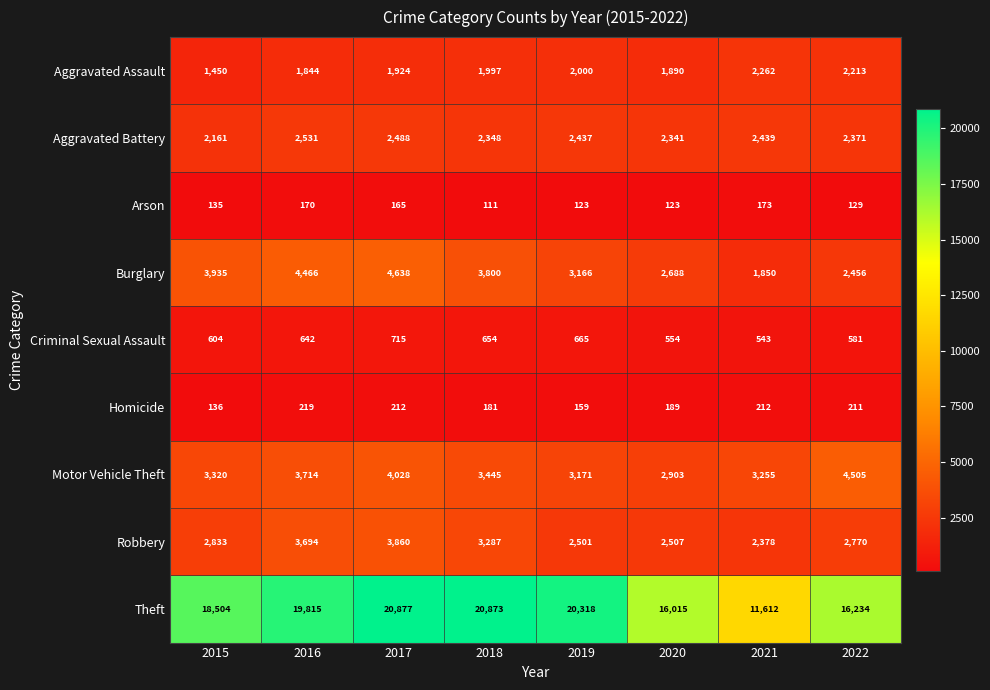

At which label is Aggravated Battery closest to 2346?

2018